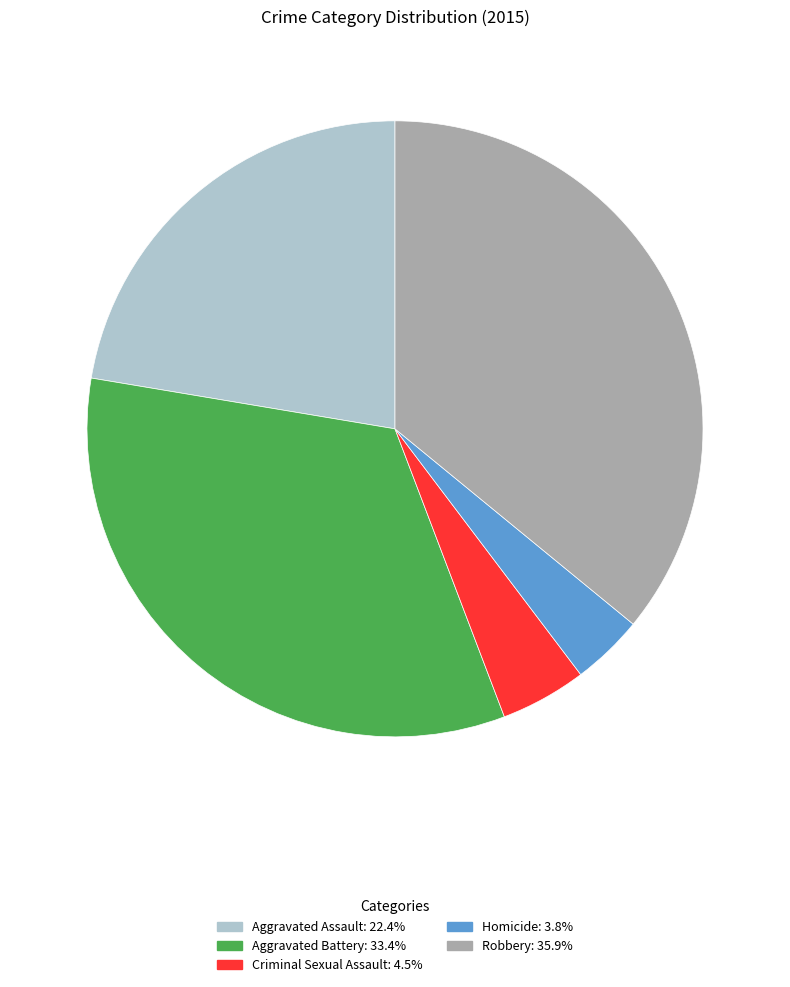

Is it true that Homicide is 4% of the pie?

True